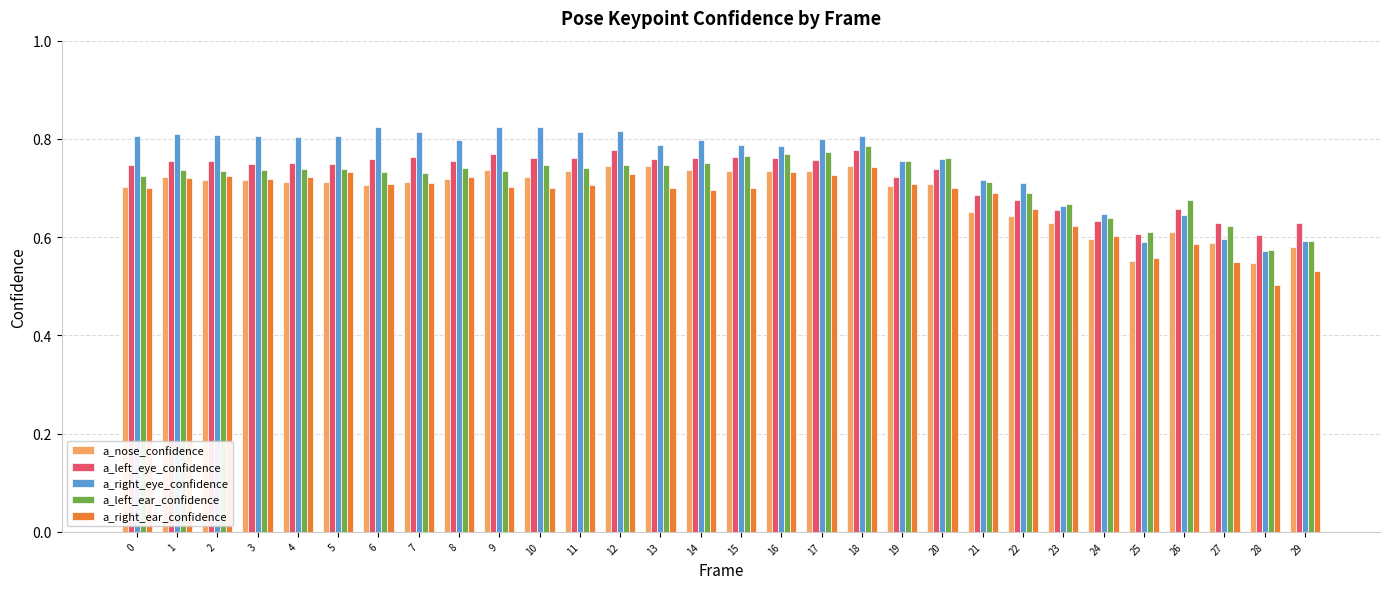

True or false: a_left_ear_confidence has a value of 1.0 at 3.

False